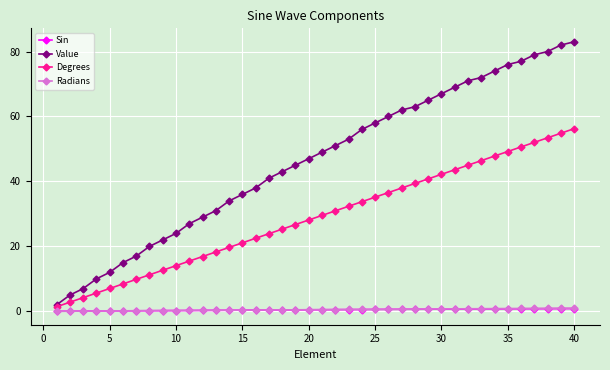

Which series has the widest spread of values?

Value